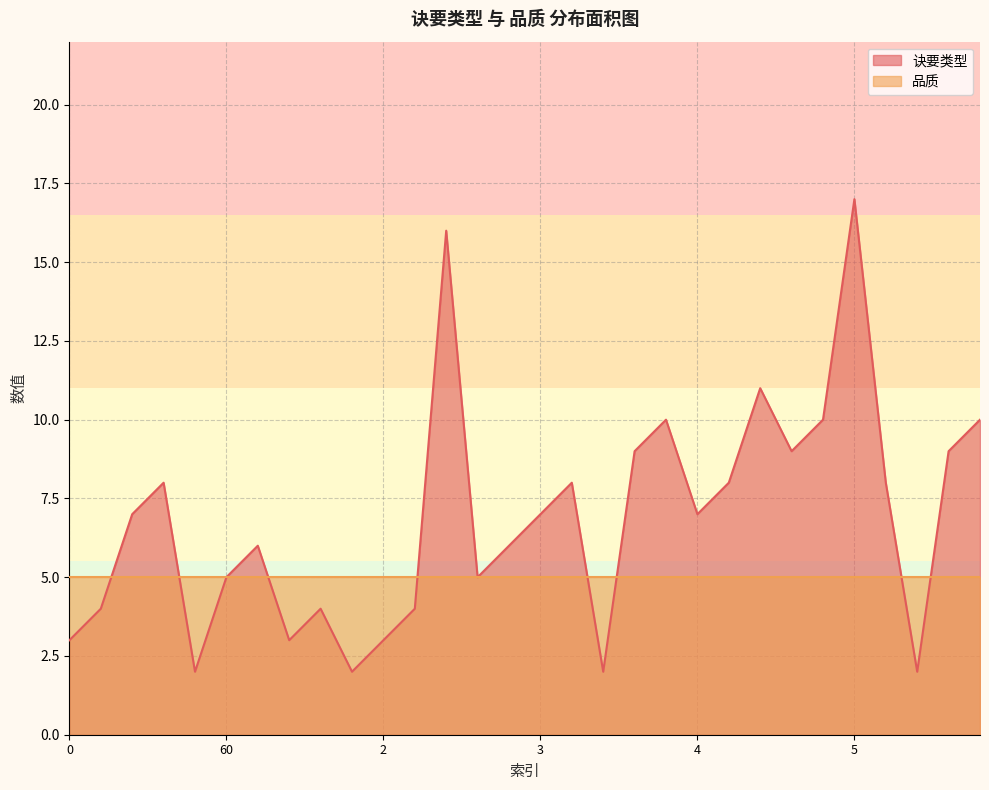

How many data points does each series have?

30